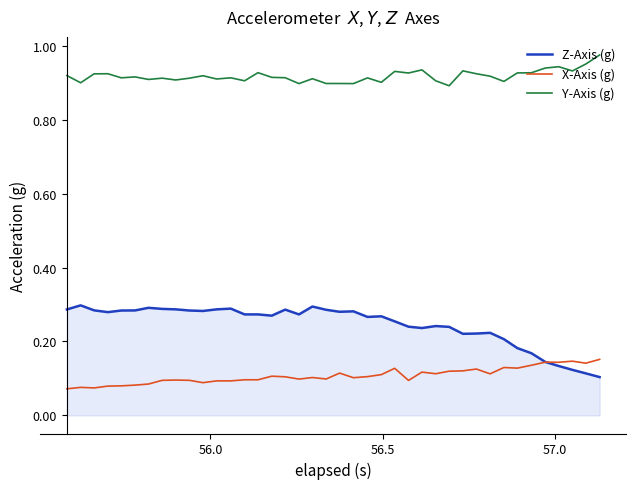

Which series has the widest spread of values?

Z-Axis (g)